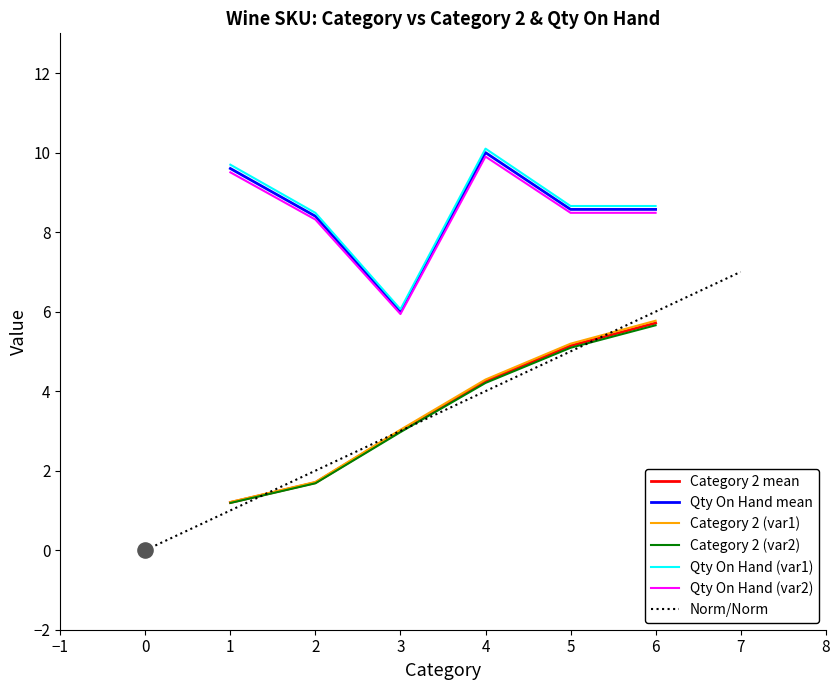

True or false: Qty On Hand mean and Category 2 (var1) intersect in this chart.

False